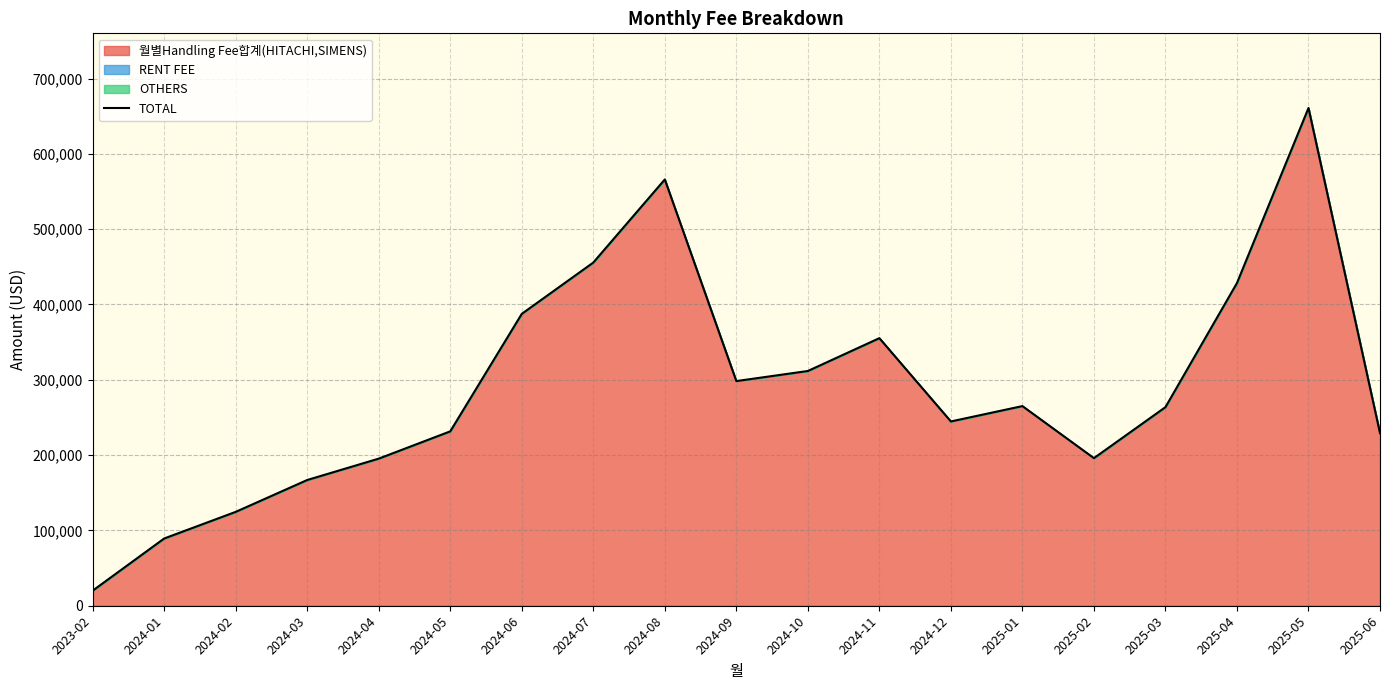

True or false: the data shows 799802.7 at 2024-07.

False